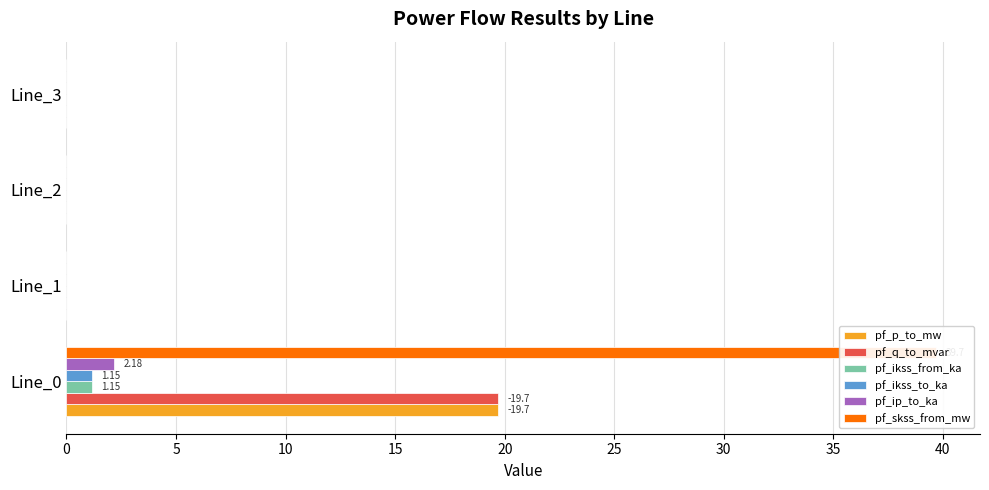

What is the difference between the maximum and second lowest values in the pf_ip_to_ka series?

2.2